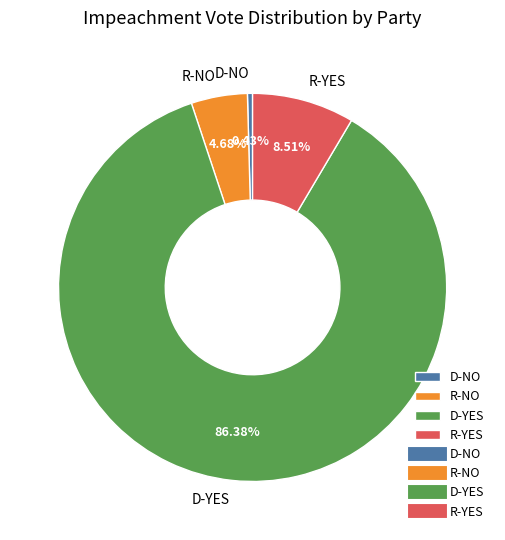

To the nearest percent, what percentage of the pie is D-YES?

86%